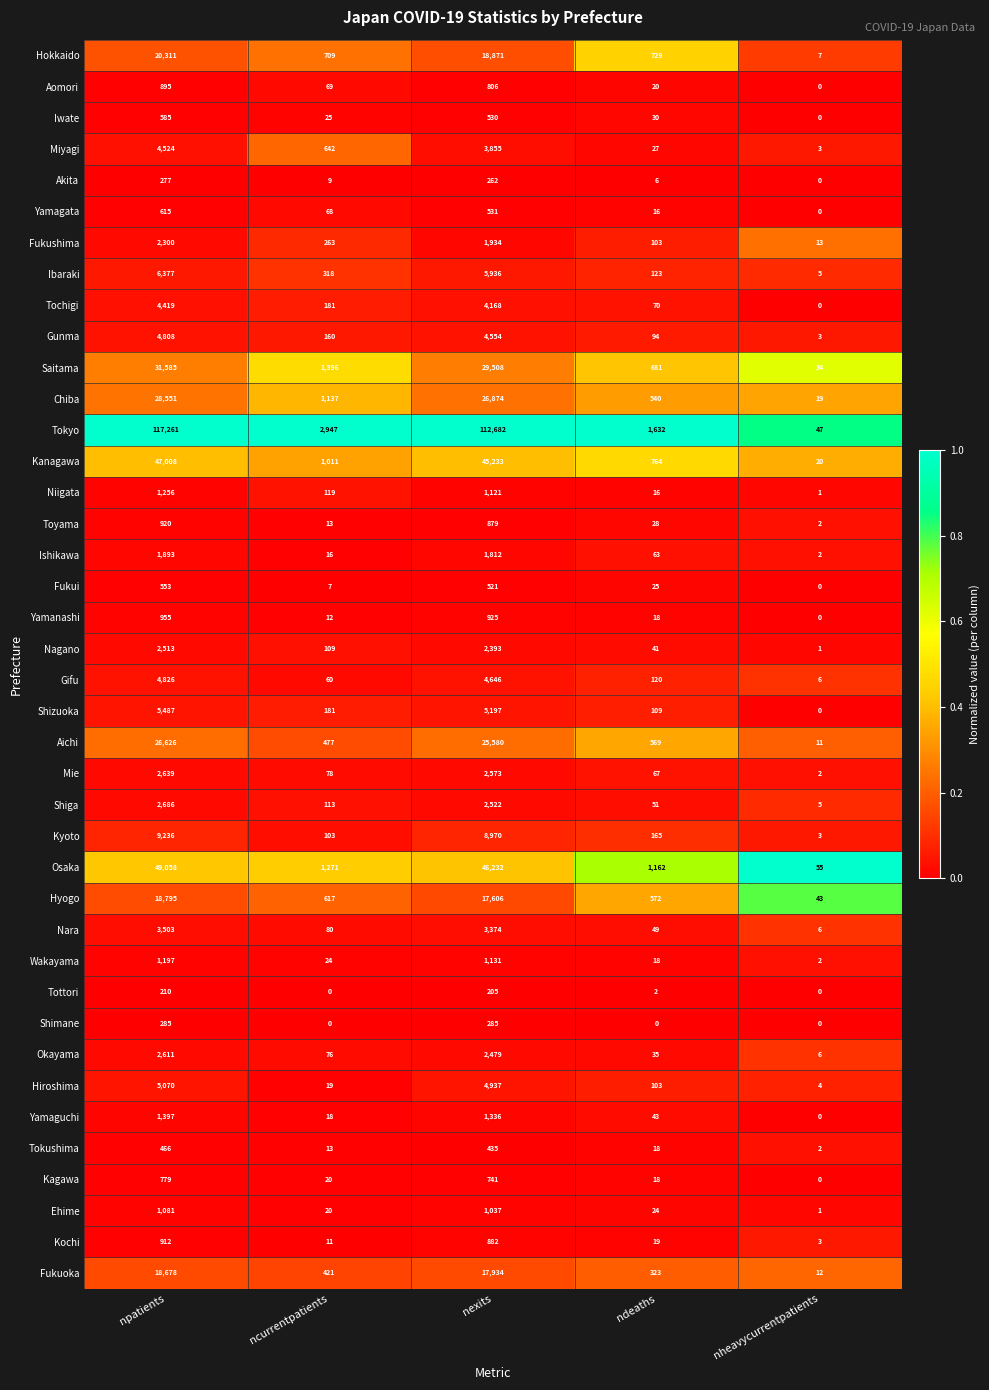

Rank the series by their maximum value, from highest to lowest.

Tokyo, Osaka, Kanagawa, Saitama, Chiba, Aichi, Hokkaido, Hyogo, Fukuoka, Kyoto, Ibaraki, Shizuoka, Hiroshima, Gifu, Gunma, Miyagi, Tochigi, Nara, Shiga, Mie, Okayama, Nagano, Fukushima, Ishikawa, Yamaguchi, Niigata, Wakayama, Ehime, Yamanashi, Toyama, Kochi, Aomori, Kagawa, Yamagata, Iwate, Fukui, Tokushima, Shimane, Akita, Tottori